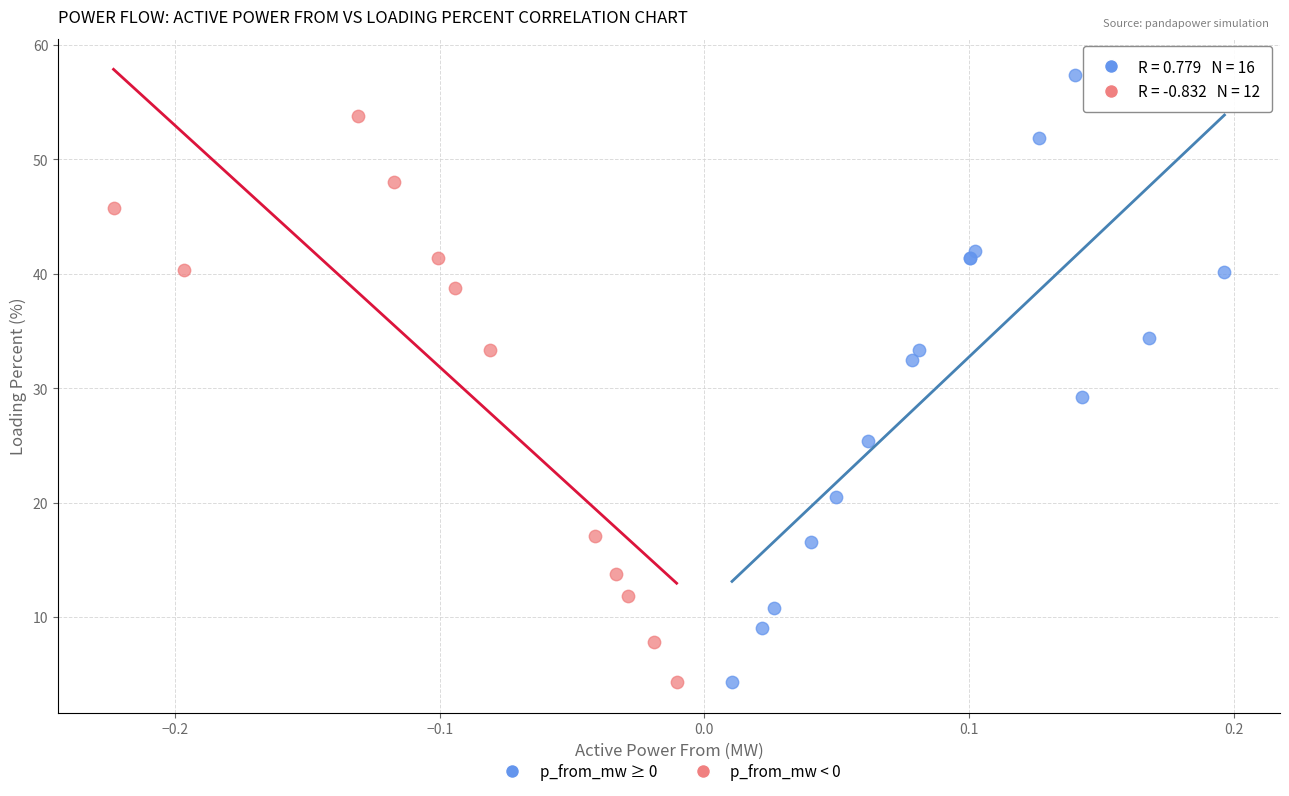

Which series contains the highest Y value?

p_from_mw ≥ 0